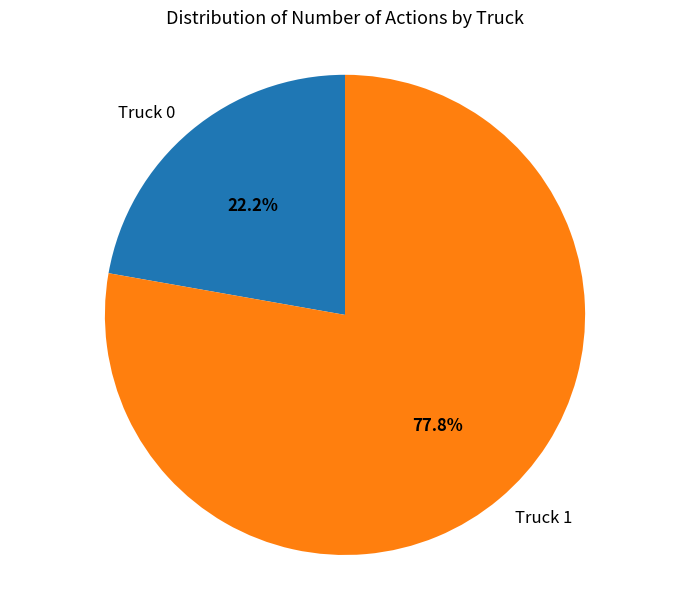

Which slice is the largest?

Truck 1